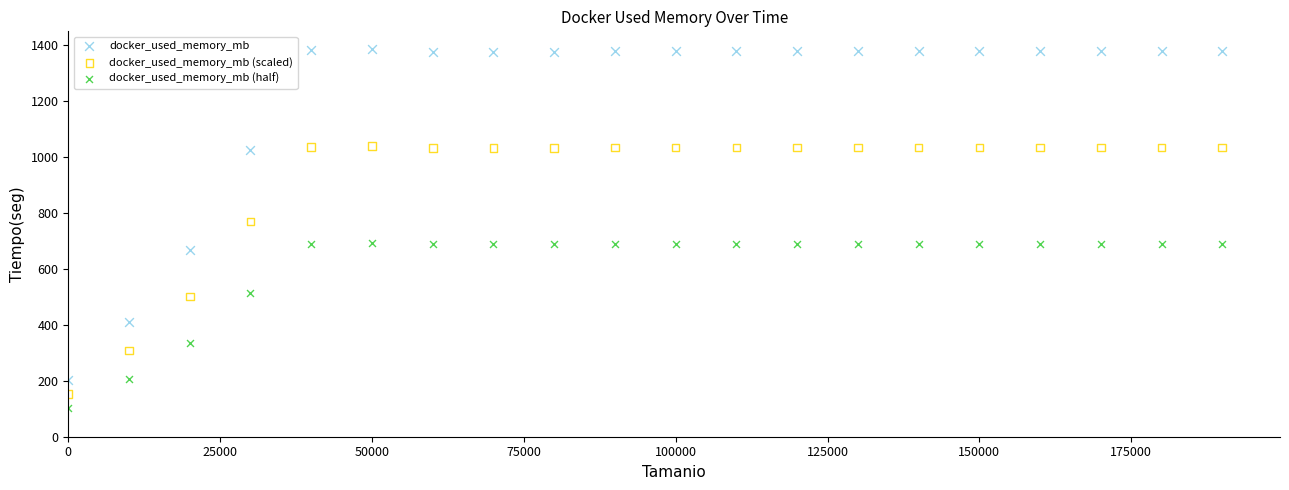

Which series contains the lowest Y value?

docker_used_memory_mb (half)